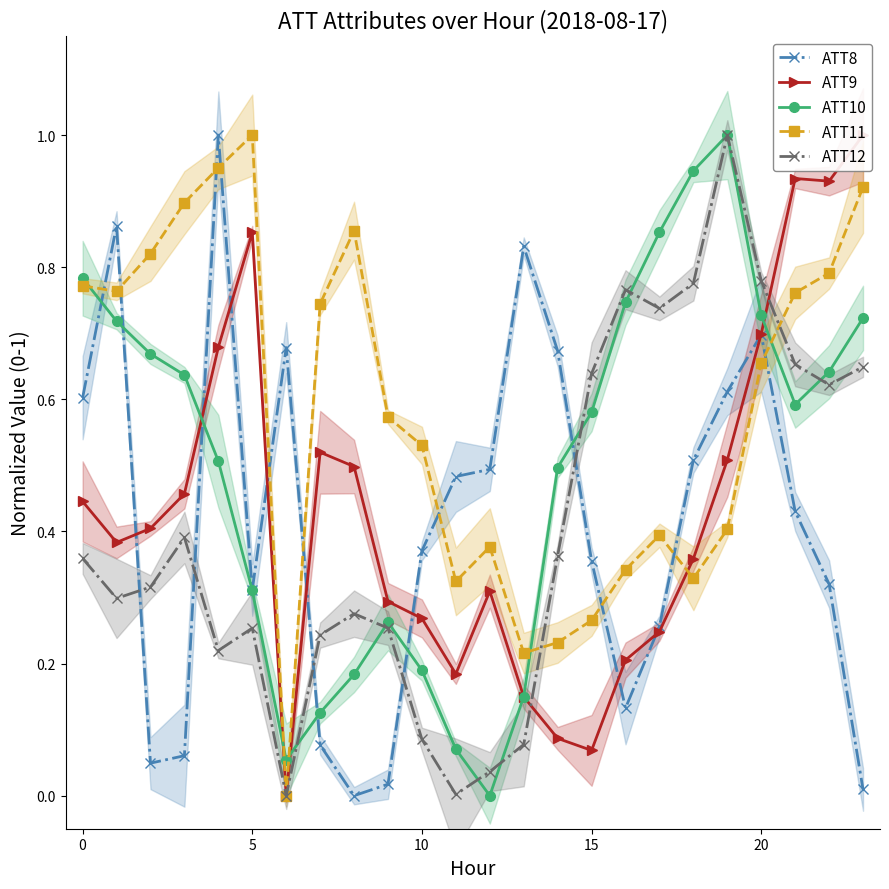

Between 20 and 11, which is larger?

20